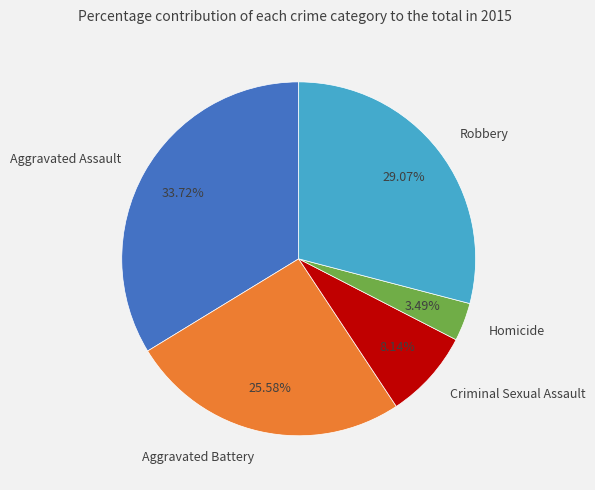

Rank the categories by value from highest to lowest.

Aggravated Assault, Robbery, Aggravated Battery, Criminal Sexual Assault, Homicide